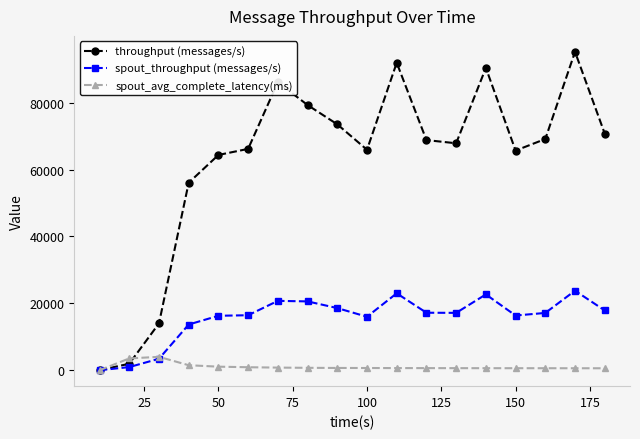

What is the value of the spout_throughput (messages/s) point at the 9th from the left?

18583.0